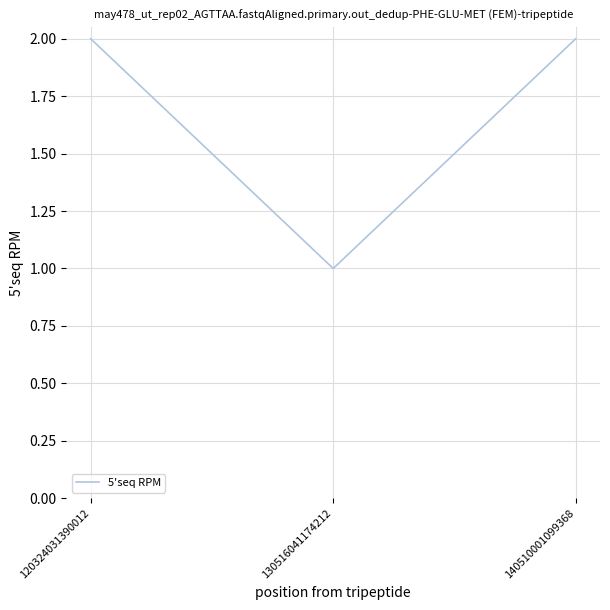

Approximately how many times larger is the value at 120324031390012 compared to 140510001099368?

1.0